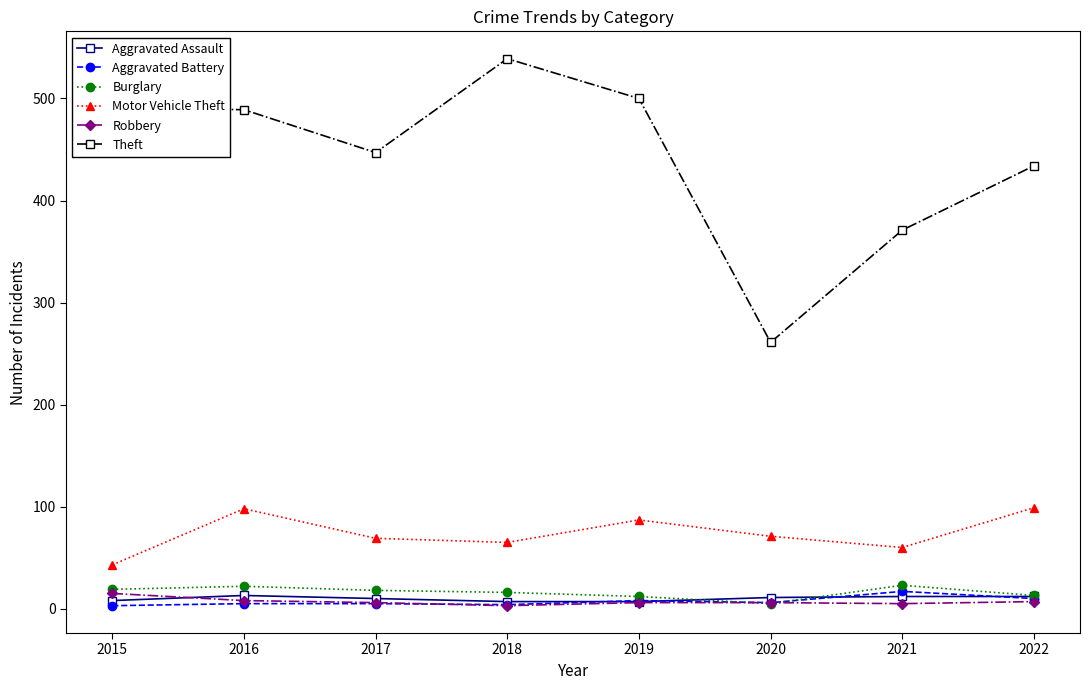

Between 2016 and 2017, which series saw the biggest shift?

Theft